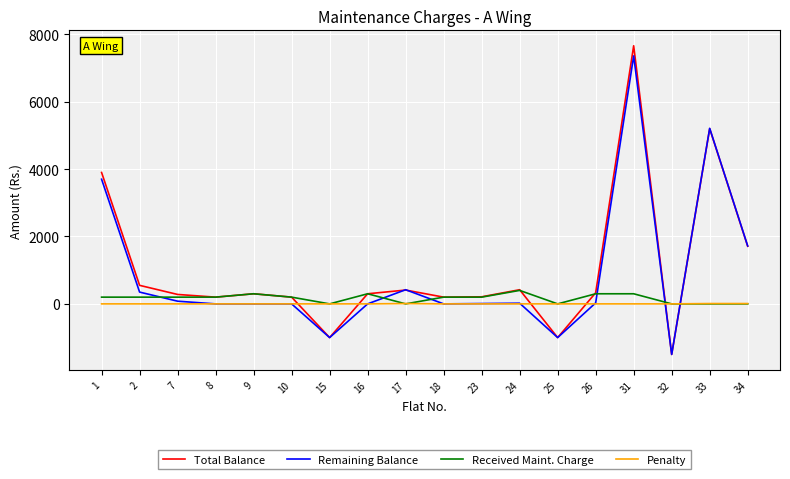

At which category is the sum across all series the highest?

31